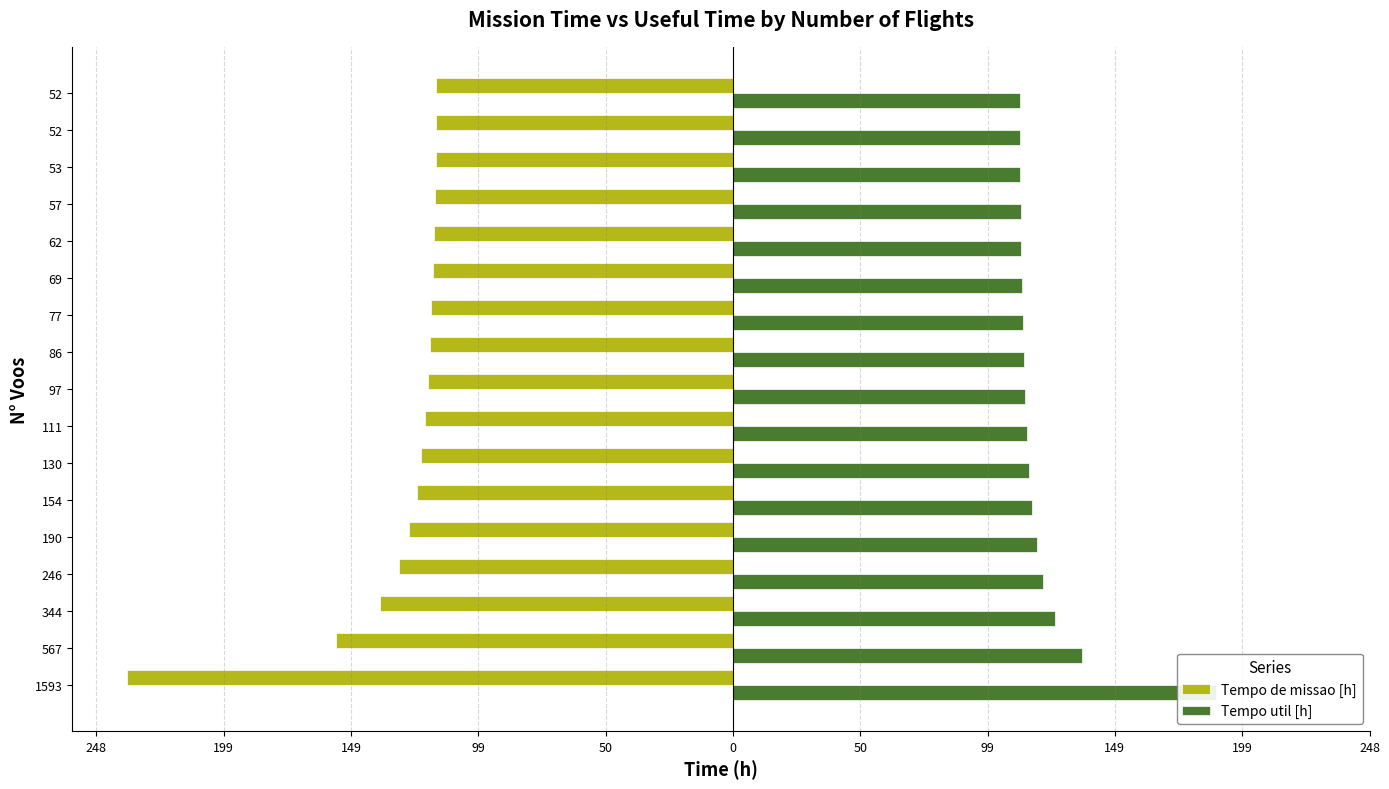

Which series has the widest spread of values?

Tempo de missao [h]